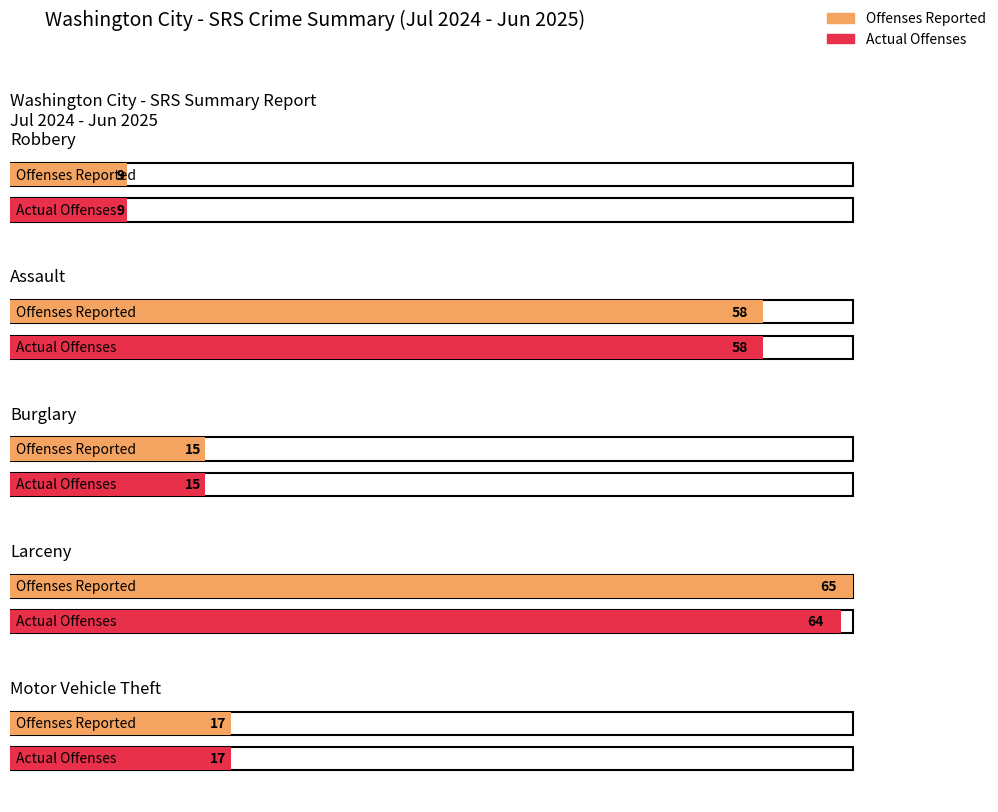

Which series changed the most between Assault and Burglary?

Offenses Reported